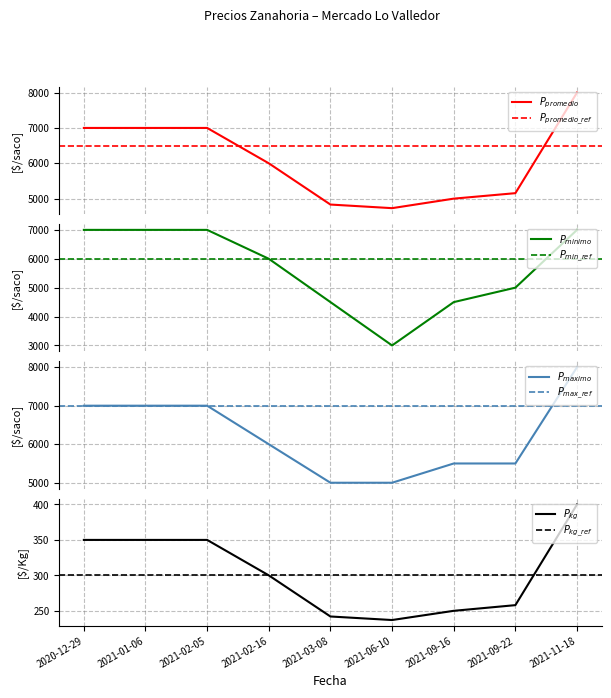

At how many categories does at least one series exceed 2734?

9